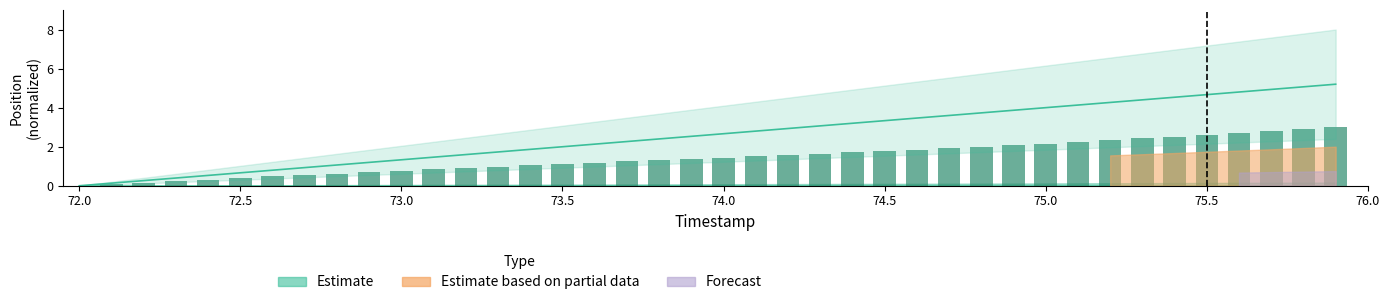

What is the maximum value for Y_norm?

5.2